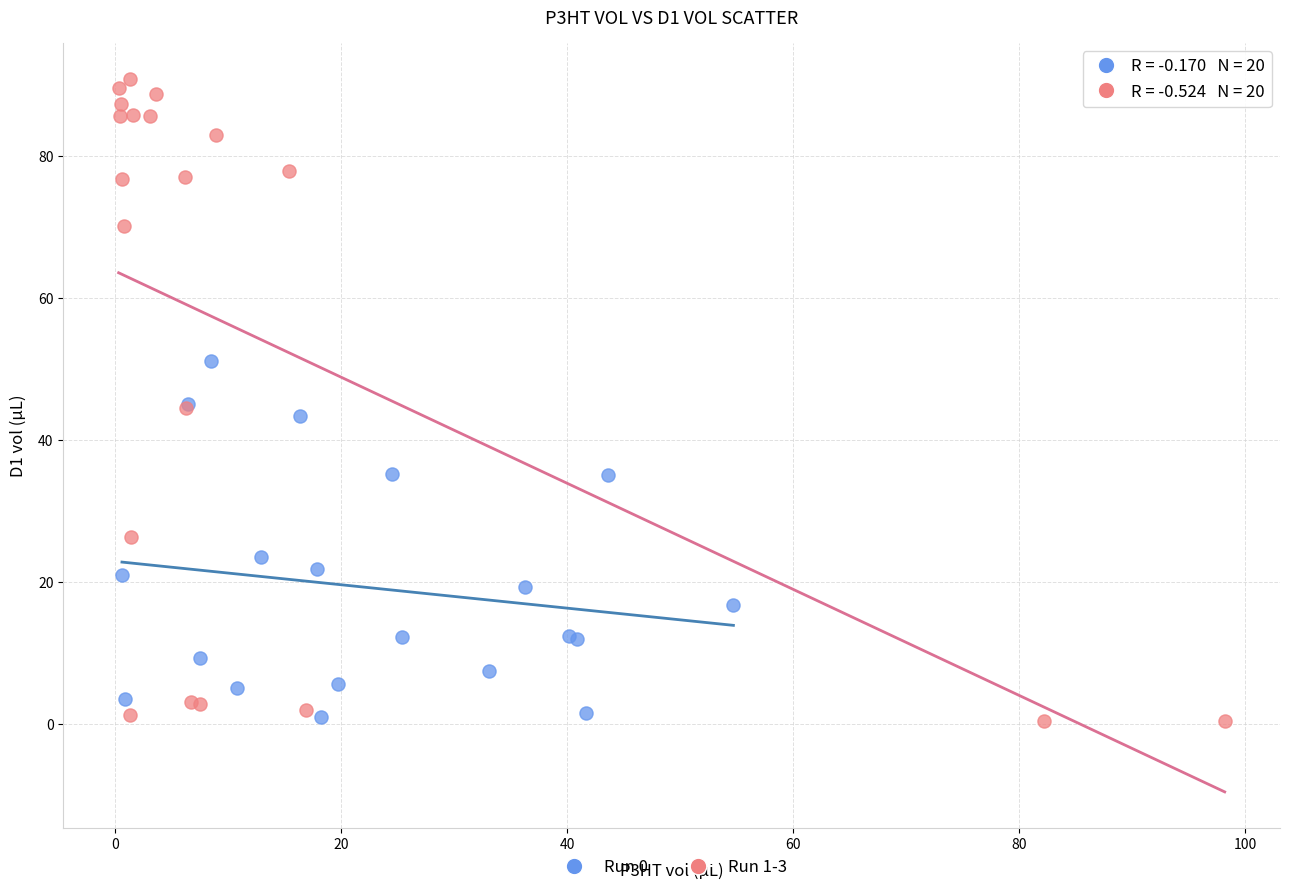

What are all the series names shown in the legend?

Run 0, Run 1-3